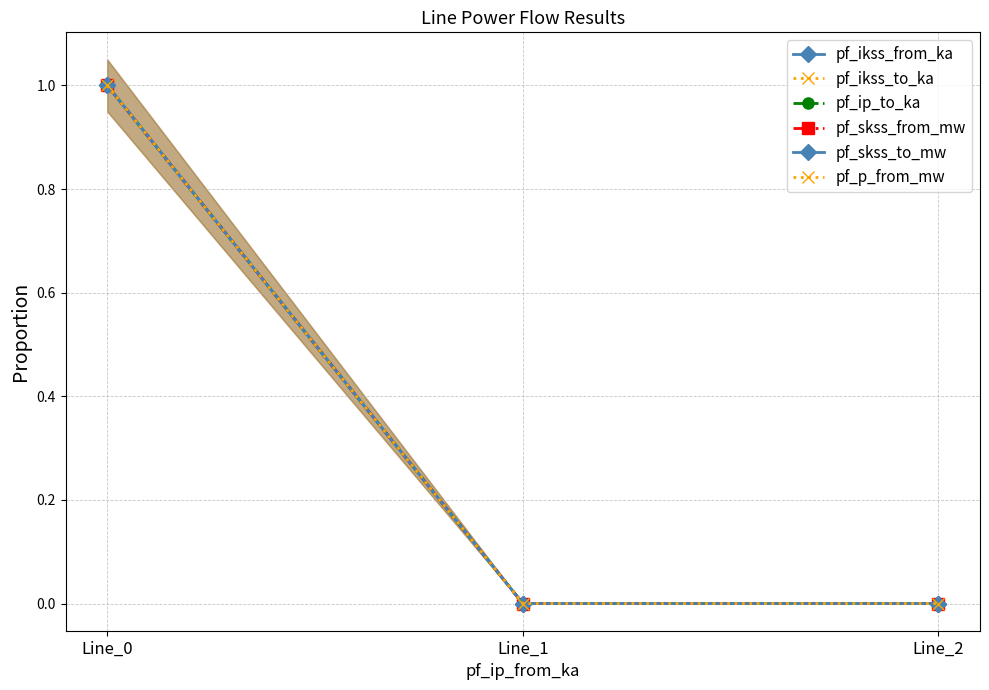

Which has a higher value, Line_0 or Line_2?

Line_0